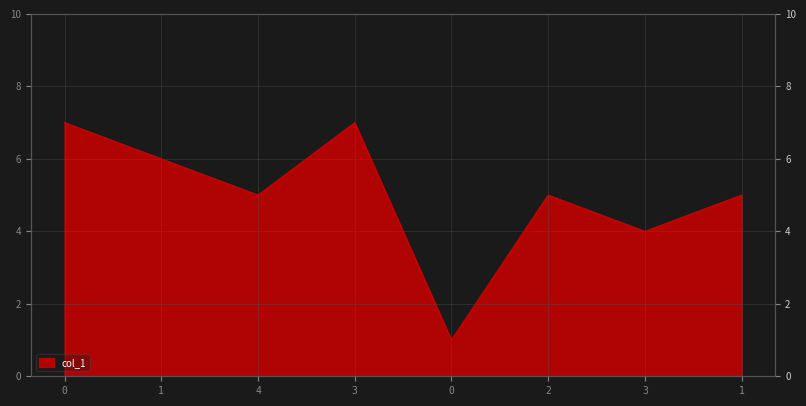

The chart shows a value of 0 at 0. True or false?

False